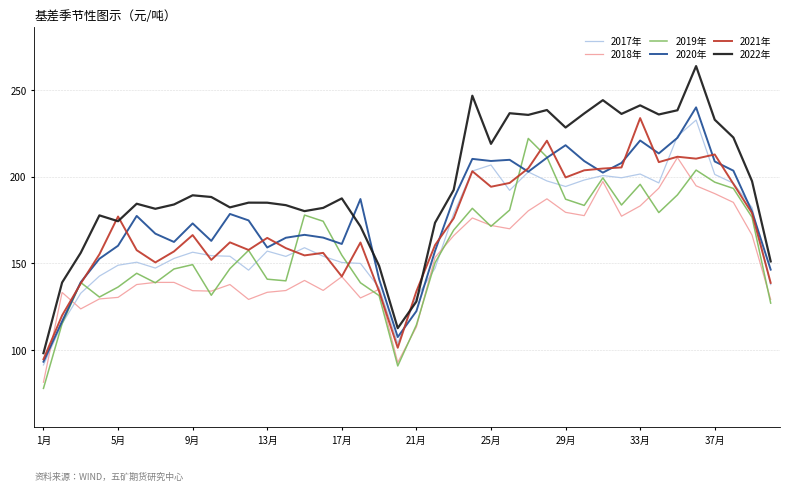

How many intersections are there between 2022年 and 2017年?

2